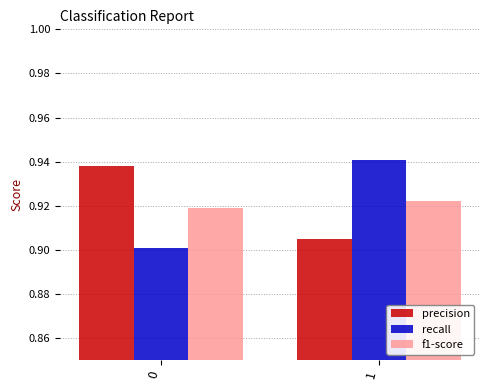

The recall series shows 0.9 at 0. True or false?

True